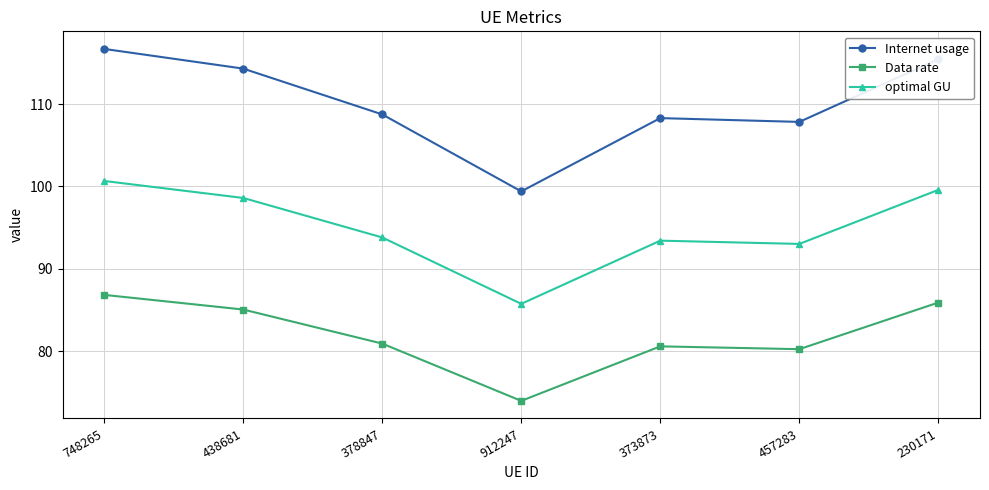

True or false: Internet usage has a value of 182.7 at 373873.

False